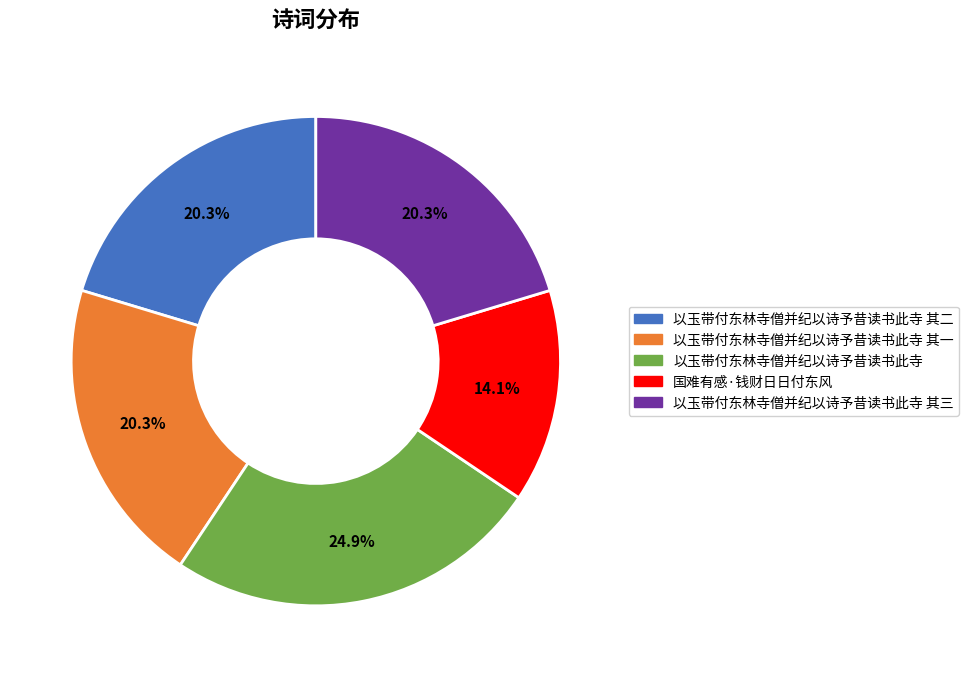

What is the ratio of the value at 国难有感·钱财日日付东风 to the value at 以玉带付东林寺僧并纪以诗予昔读书此寺 其二?

0.7